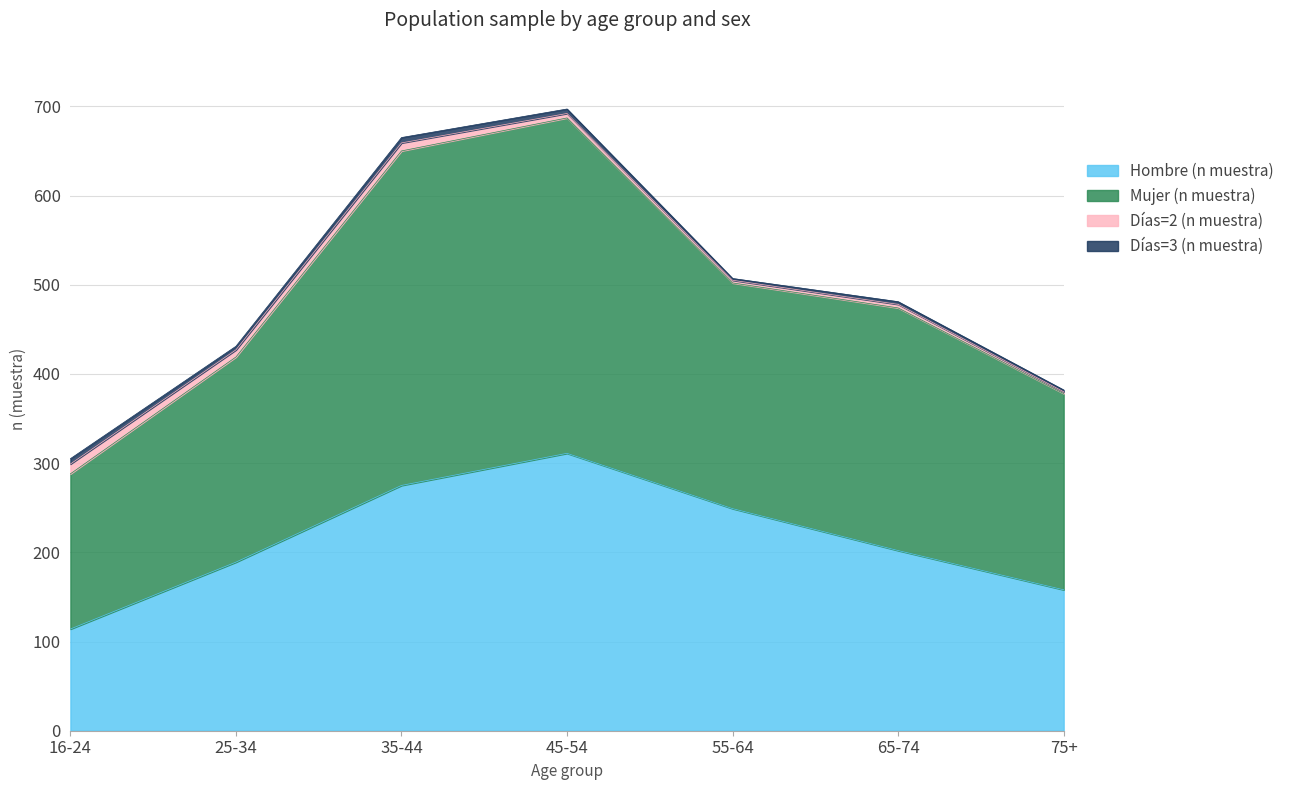

The Hombre (n muestra) series shows 285 at 65-74. True or false?

False